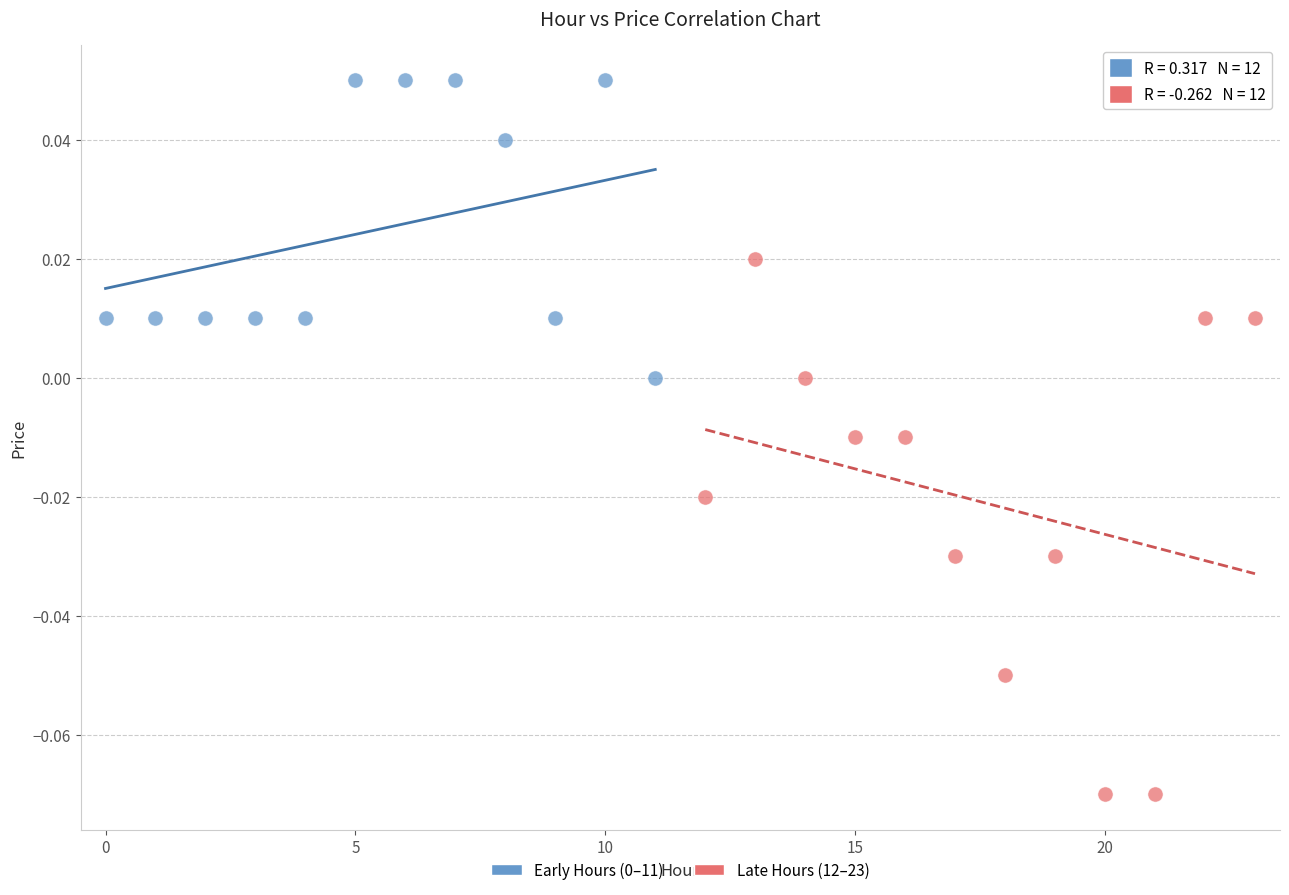

Which series has the largest Y range (max minus min)?

Late Hours (12–23)